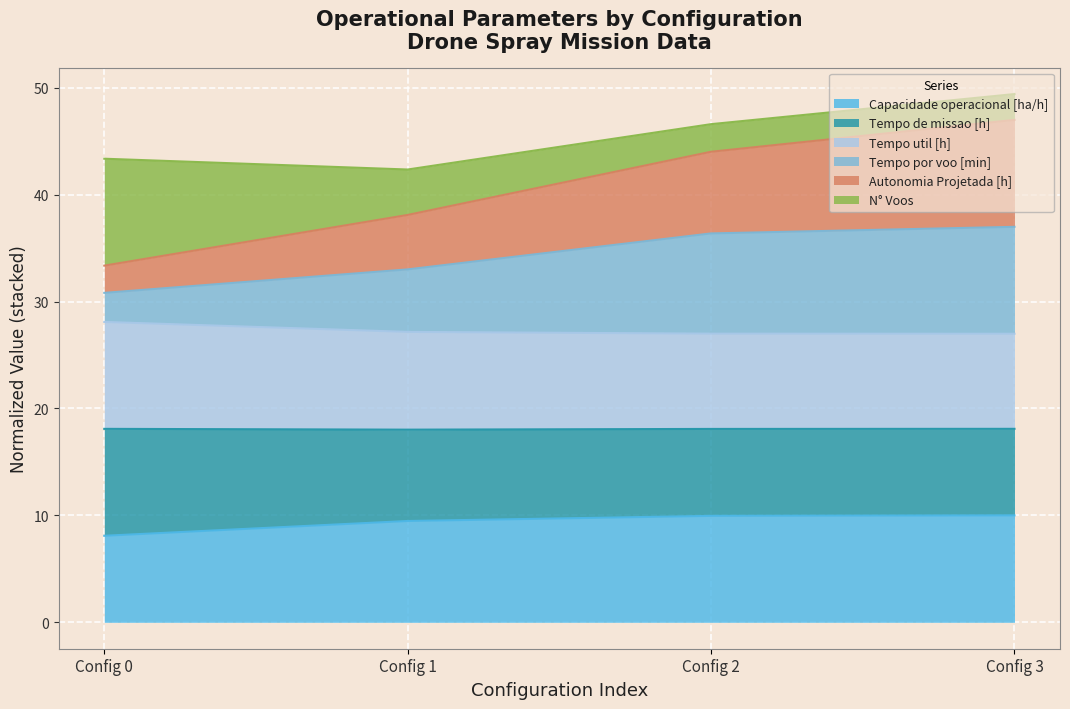

What is the minimum value shown in the chart?

8.1